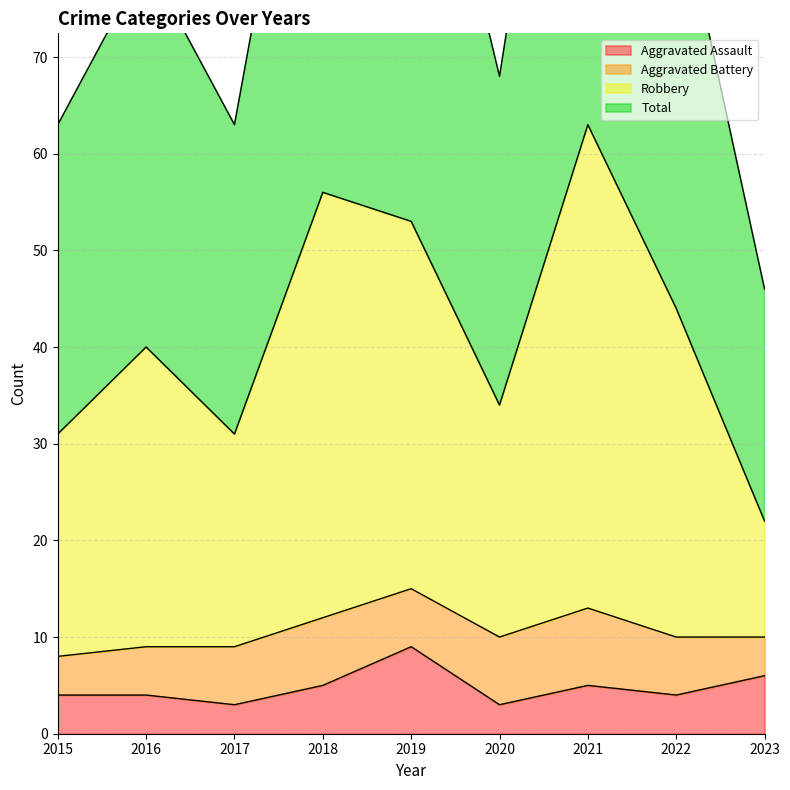

Which series has the largest total across all categories?

Total